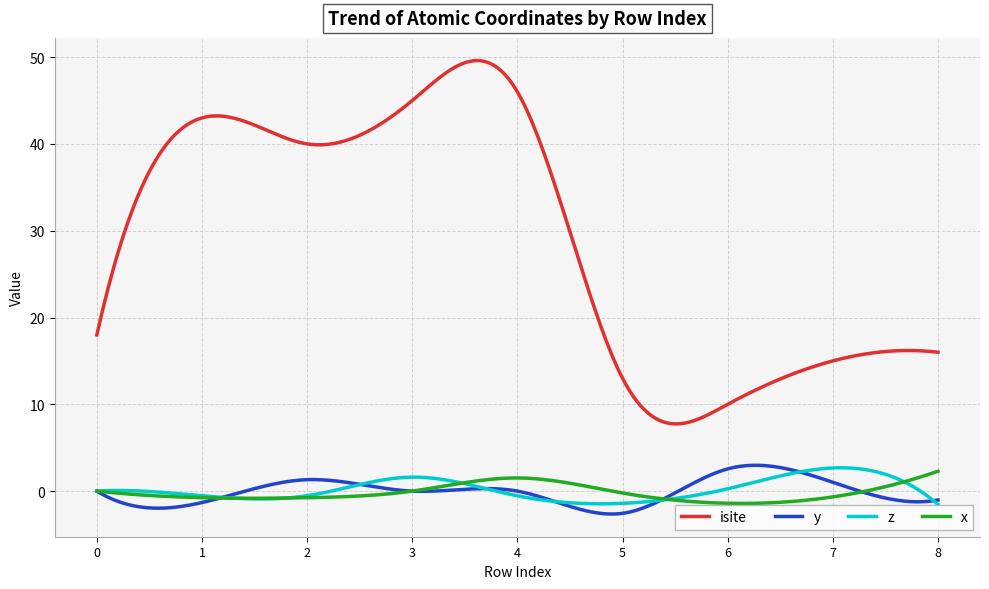

True or false: x and isite cross at least once.

False